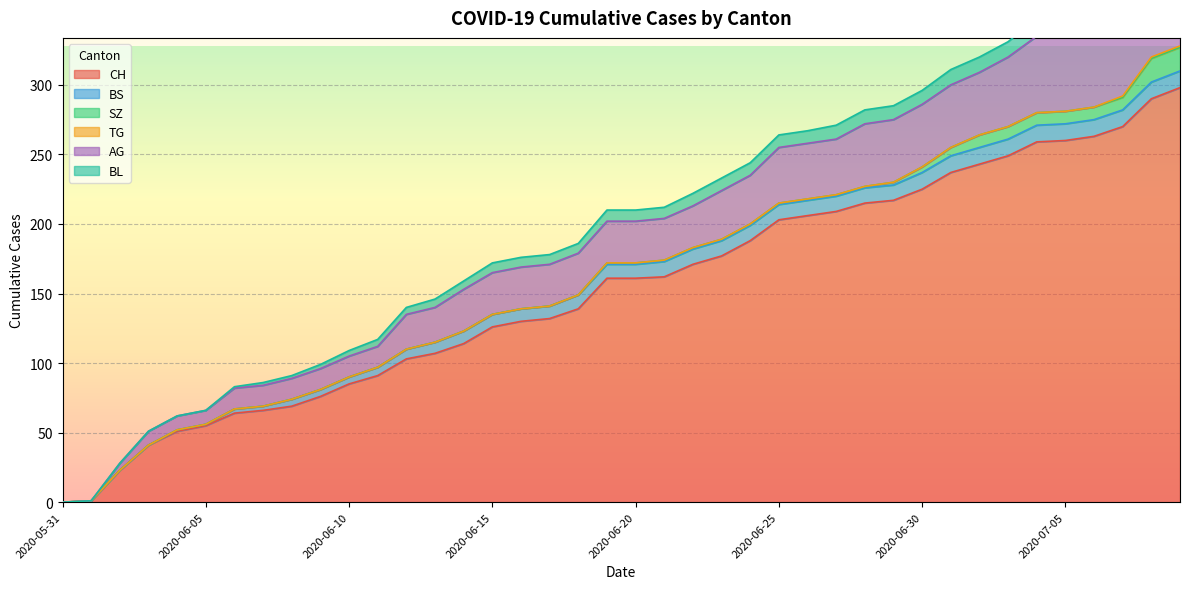

Where is SZ nearest to the value 8?

2020-07-02